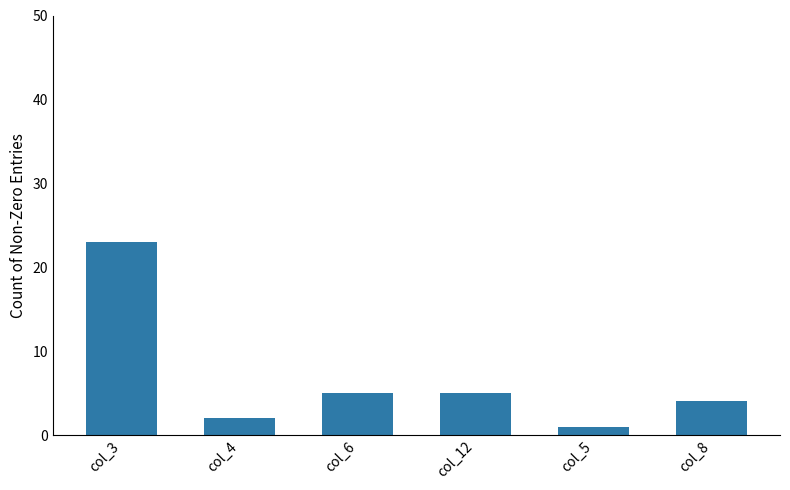

Which label corresponds to the largest value in the chart?

col_3